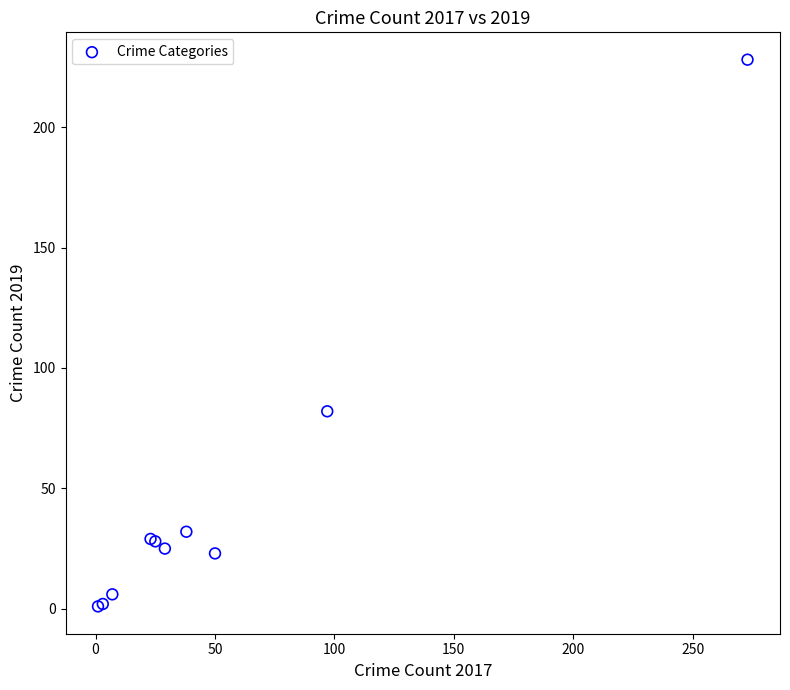

What Y value in the scatter plot is closest to 114?

82